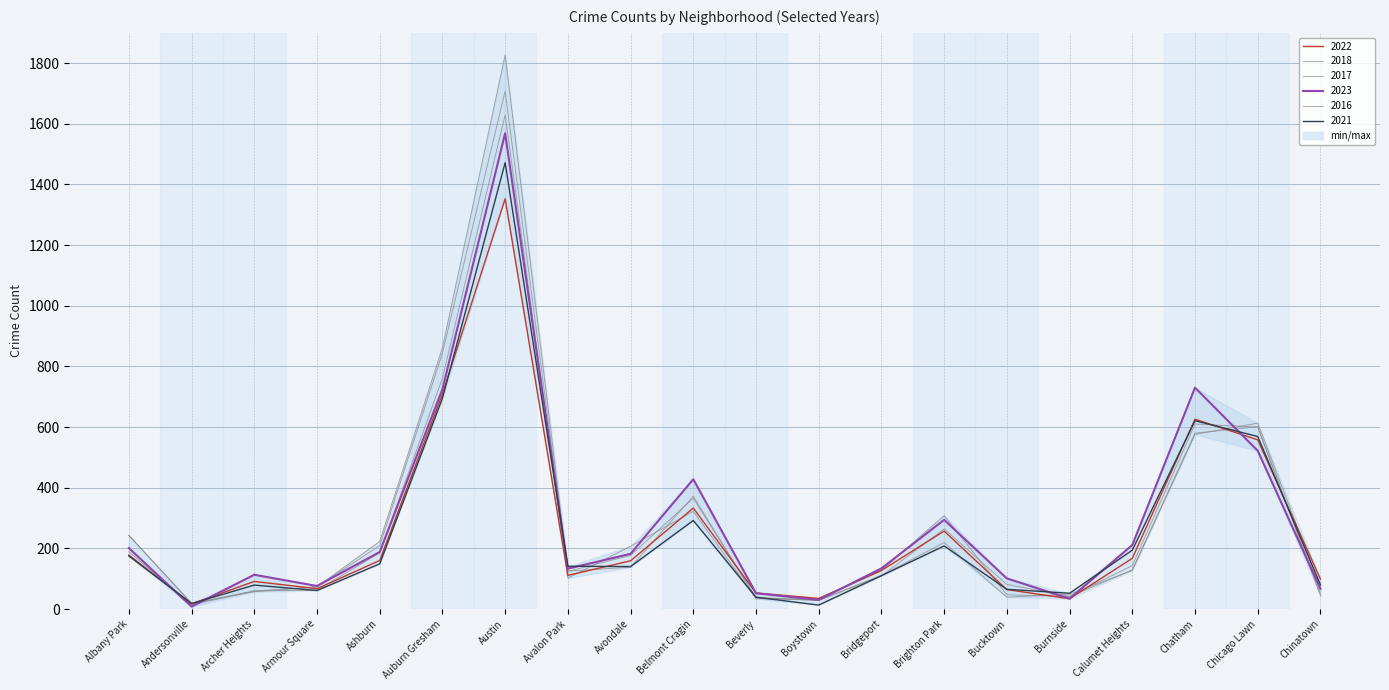

What is the difference between the 2021 values at Archer Heights and Chicago Lawn?

490